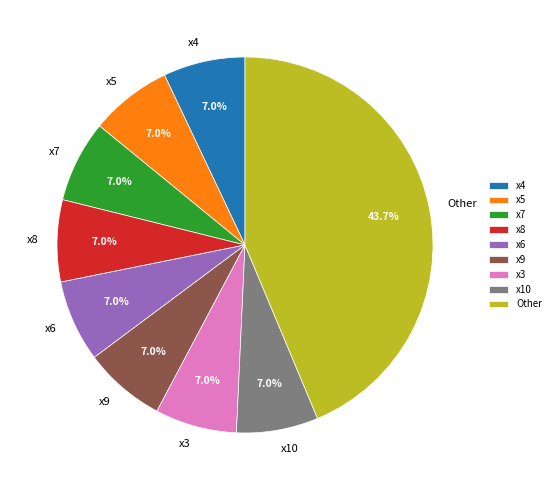

Does Other account for over 50% of the chart?

No